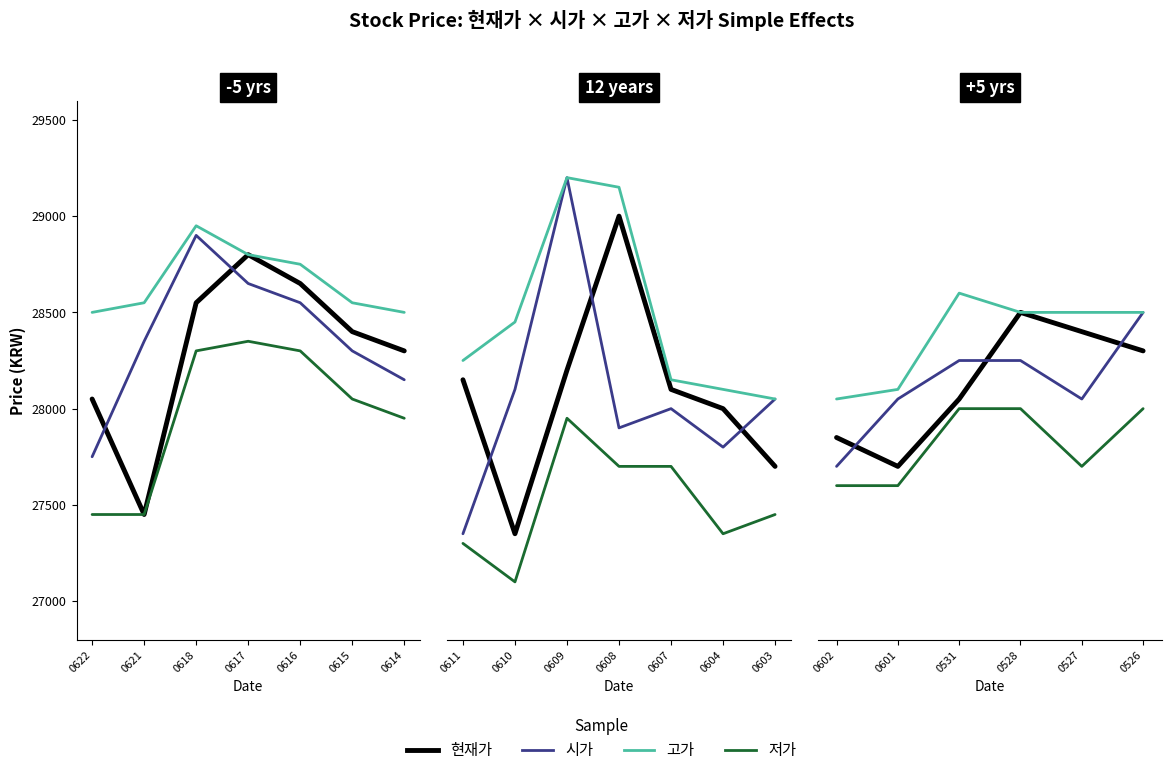

Which series changed the most between 0601 and 0528?

현재가